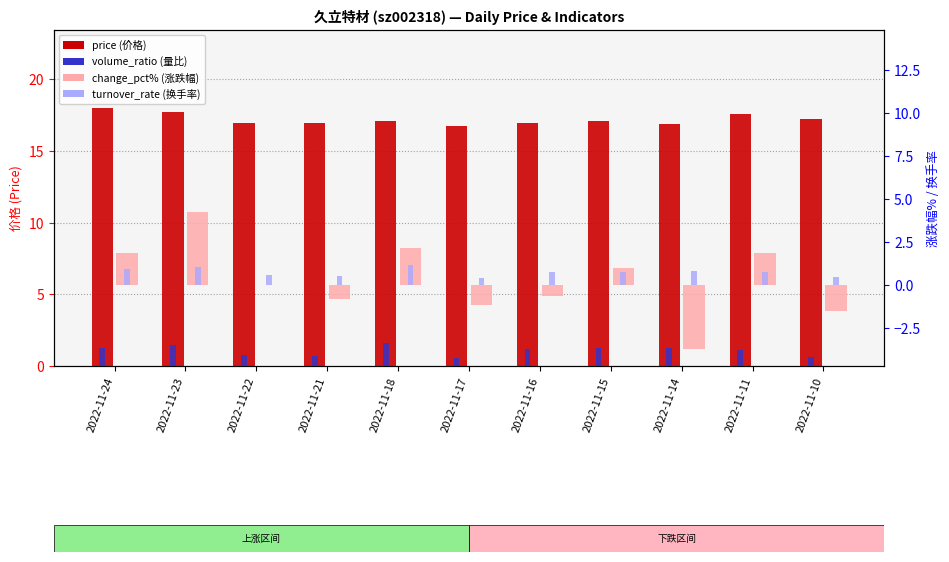

Reading left to right, list all the values displayed in this chart.

price: 18.0	17.7	17.0	17.0	17.1	16.8	17.0	17.1	16.9	17.6	17.2
volume_ratio: 1.2	1.5	0.8	0.7	1.6	0.6	1.2	1.2	1.3	1.1	0.6
change_pct%: 1.9	4.2	0.0	-0.8	2.1	-1.2	-0.6	1.0	-3.7	1.9	-1.5
turnover_rate: 0.9	1.0	0.6	0.6	1.2	0.4	0.8	0.8	0.8	0.8	0.5